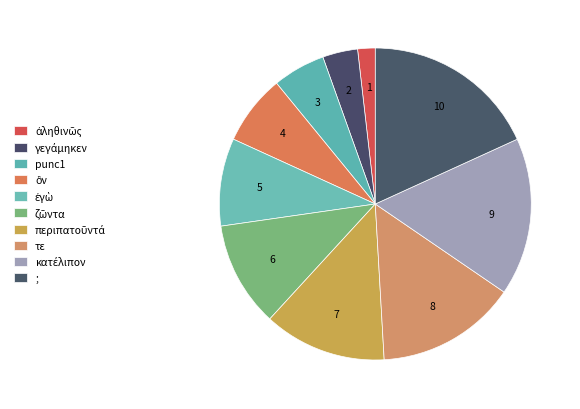

How many segments does this pie chart have?

10